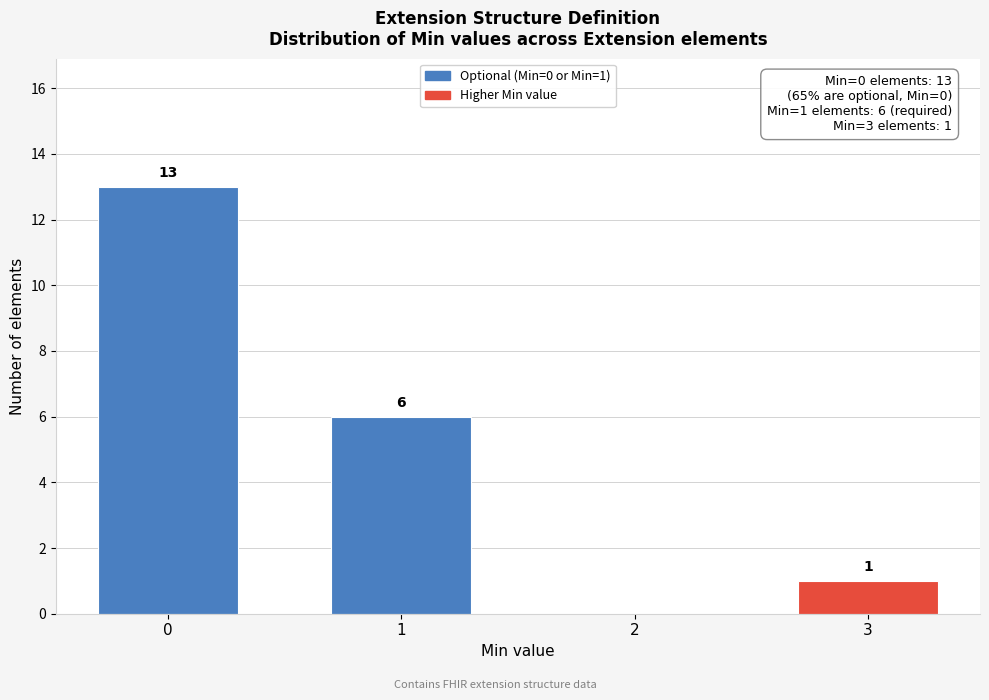

Reading left to right, extract all data points from this chart.

0=13	1=6	2=0	3=1